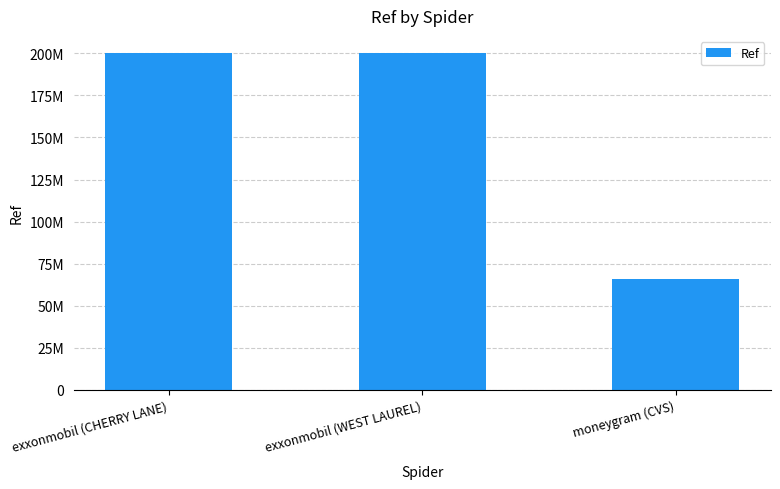

What value does the data have at exxonmobil (CHERRY LANE), to the nearest 10?

200315230